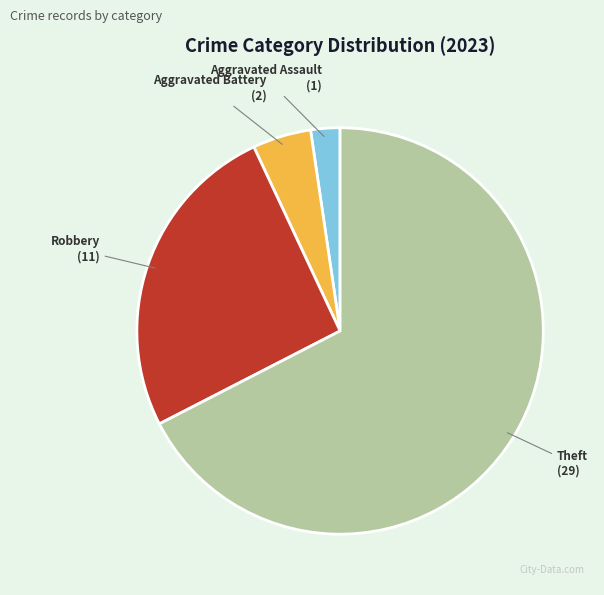

Is it true that Aggravated Assault is 2% of the pie?

True